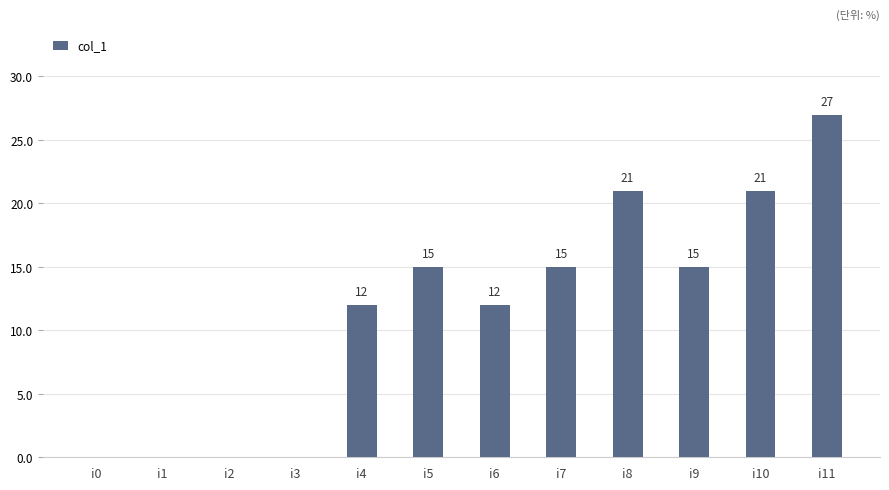

Count the number of categories in the chart.

12